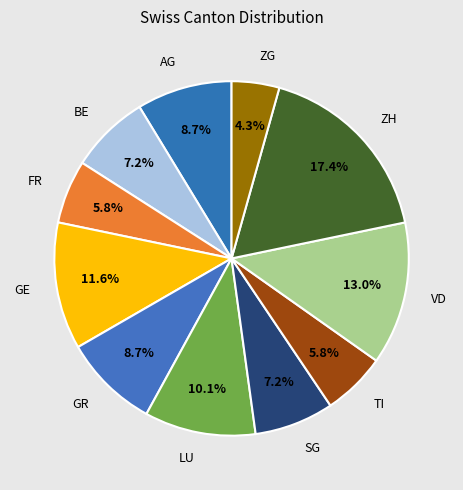

How many slices are in this pie chart?

11